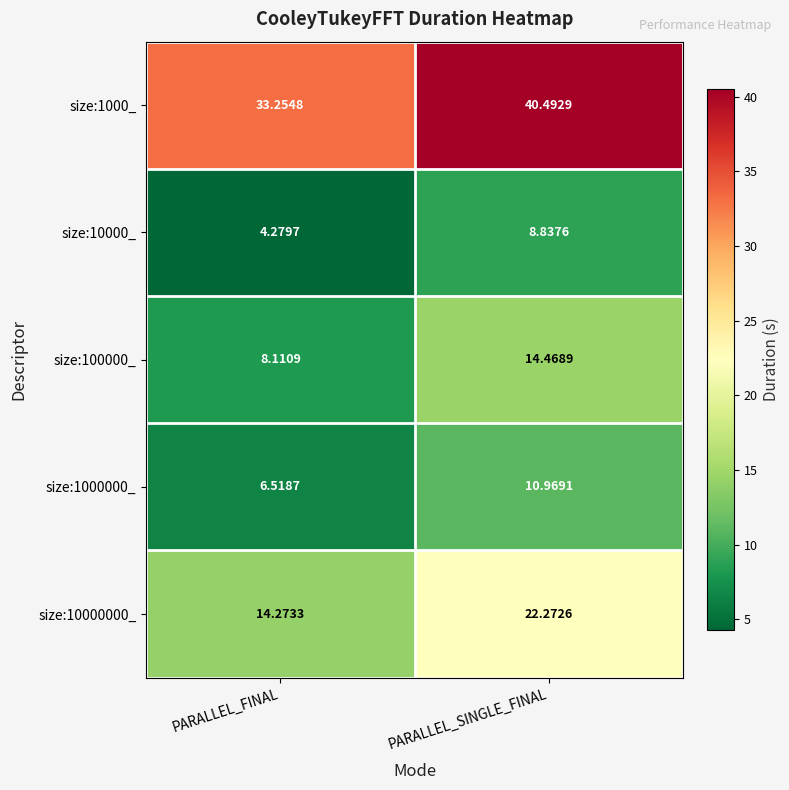

At which category is the sum across all series the highest?

PARALLEL_SINGLE_FINAL